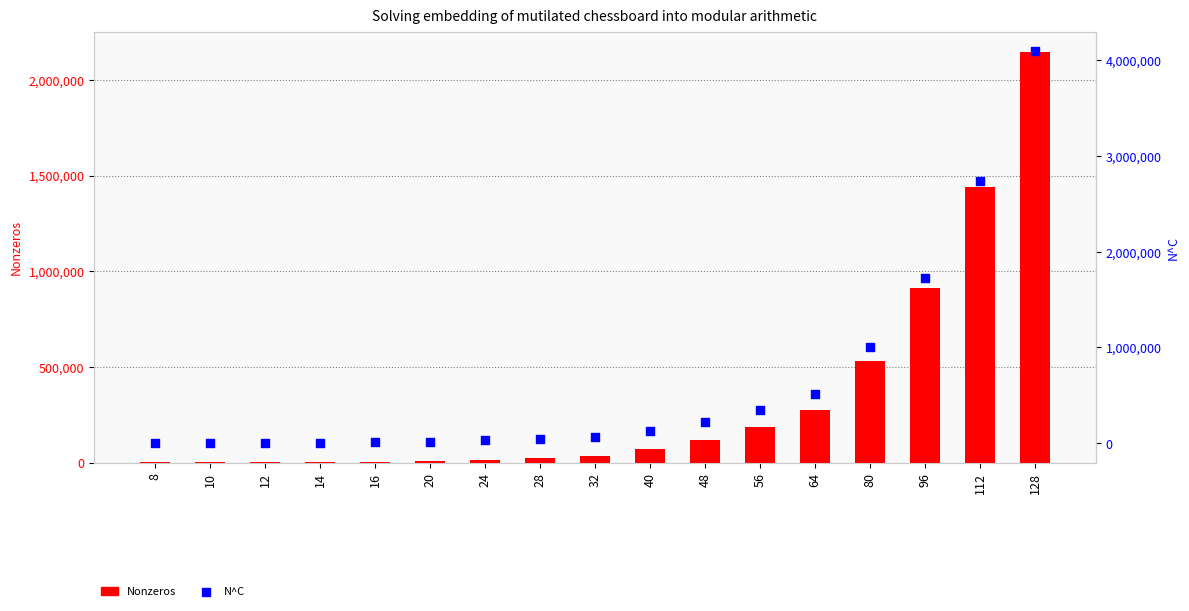

Which series has the largest Y range (max minus min)?

N^C